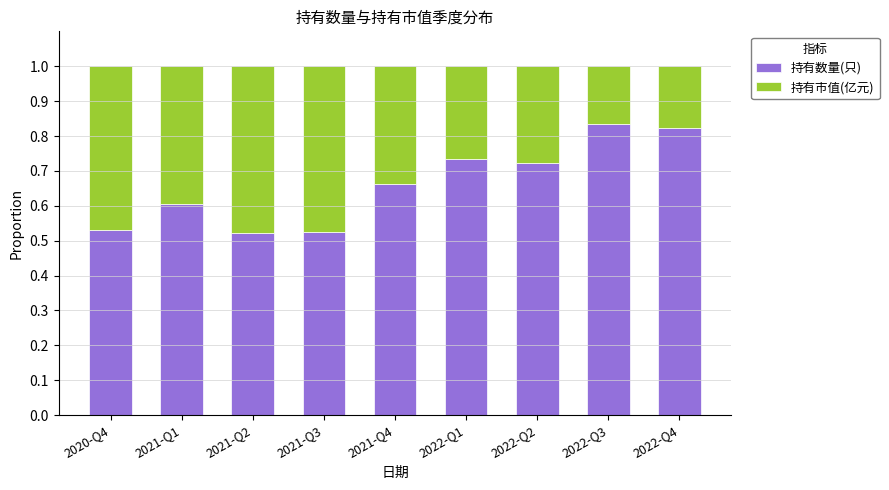

What is the sum of all 持有数量(只) values?

6.0